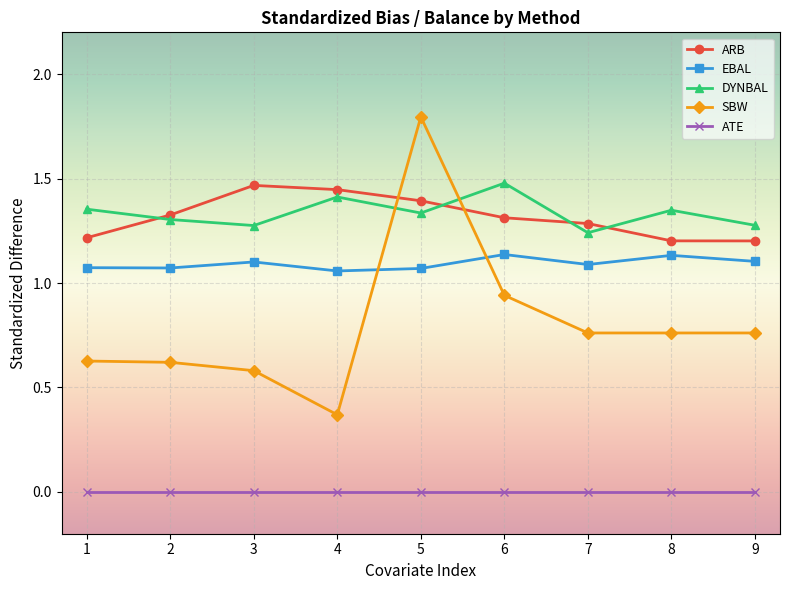

In EBAL, how many points are higher than both neighbors (excluding endpoints)?

3